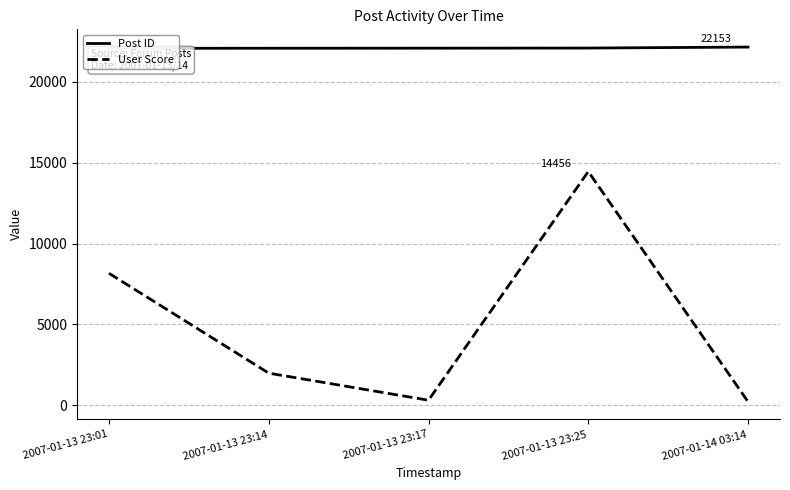

List the series in order of their overall mean, lowest first.

User Score, Post ID